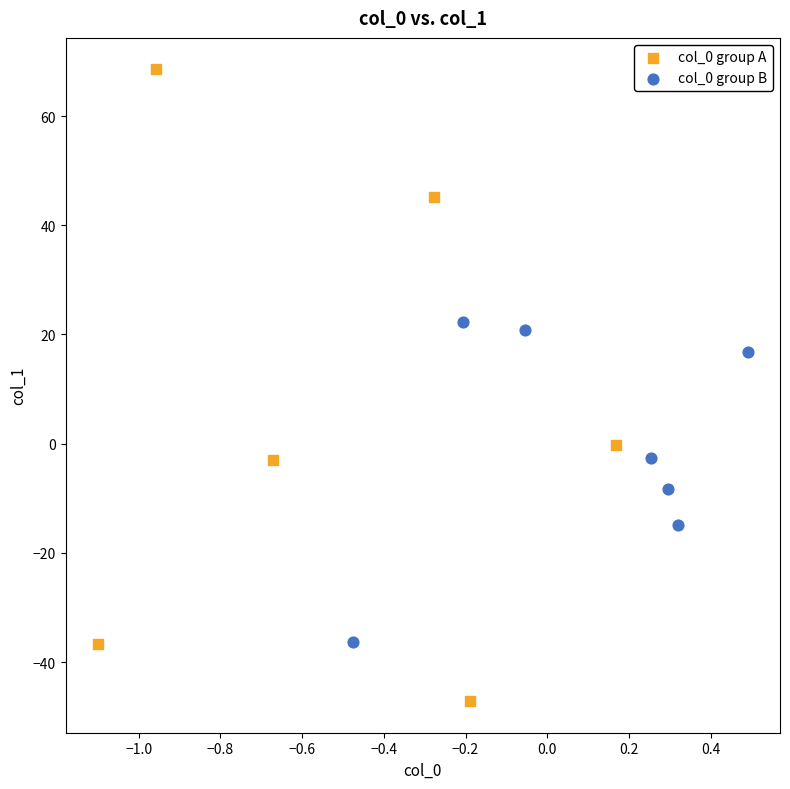

Which series has the widest spread of Y values?

col_0 group A